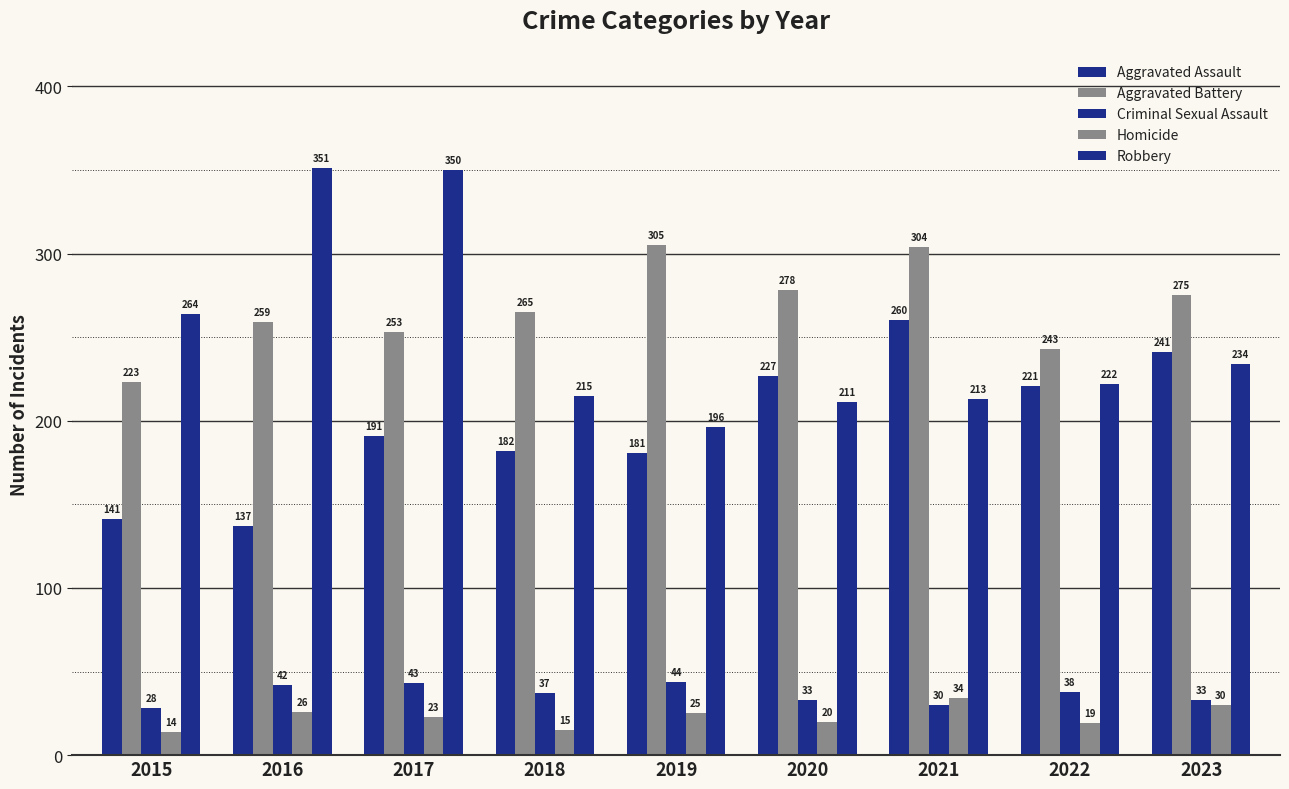

The Aggravated Battery series shows 243 at 2022. True or false?

True